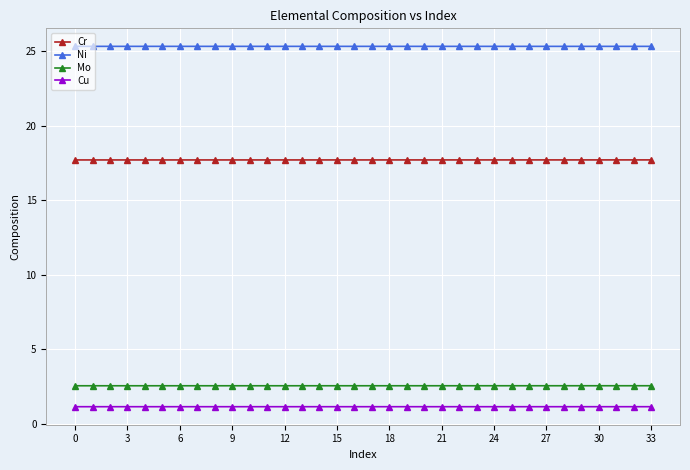

What is the minimum value shown in the chart?

1.2